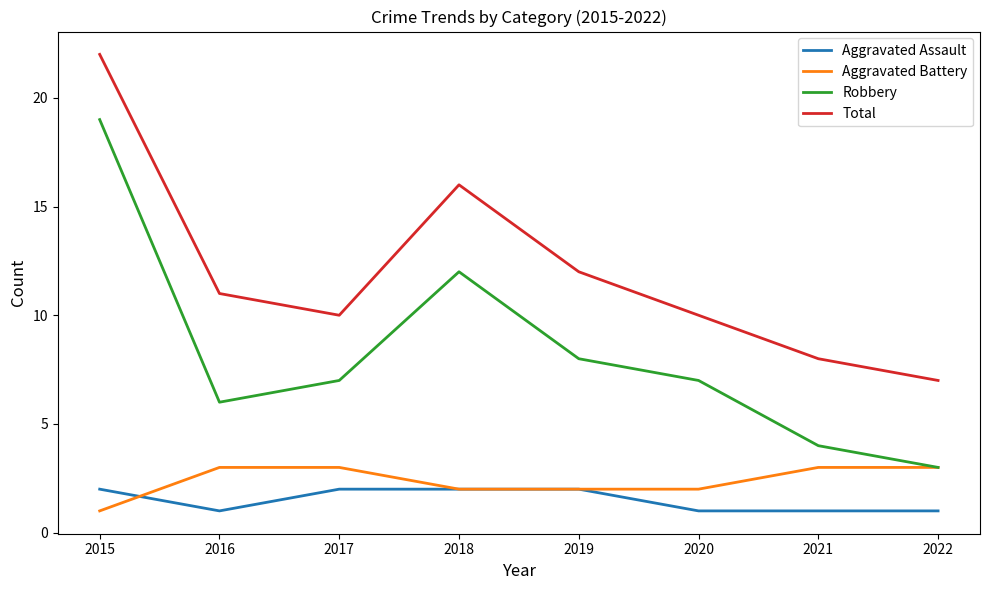

Which series has the widest spread of values?

Robbery